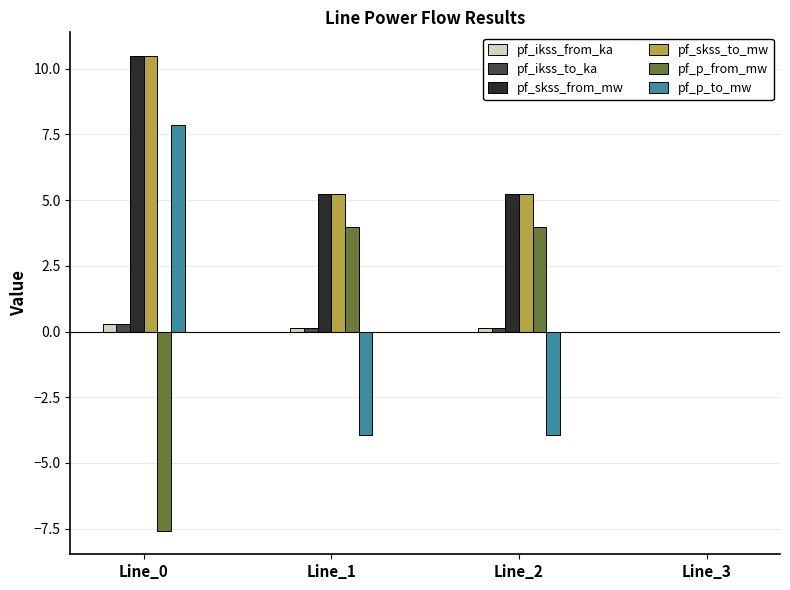

At which category is the sum across all series the highest?

Line_0